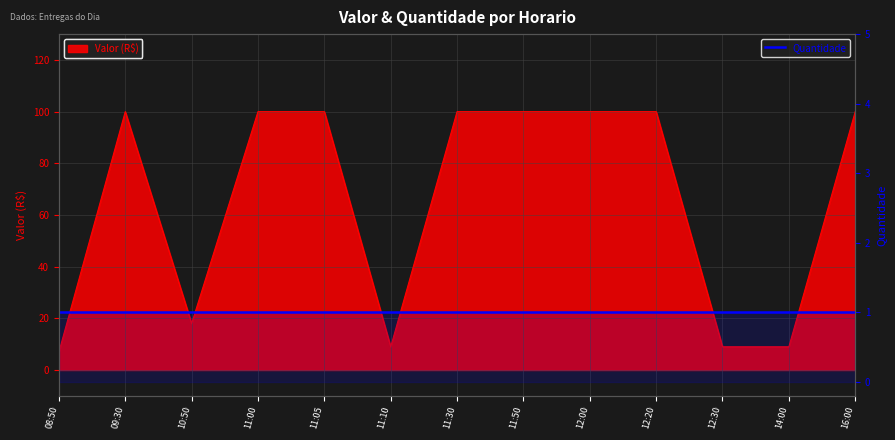

True or false: the data shows 13 at 14:00.

False